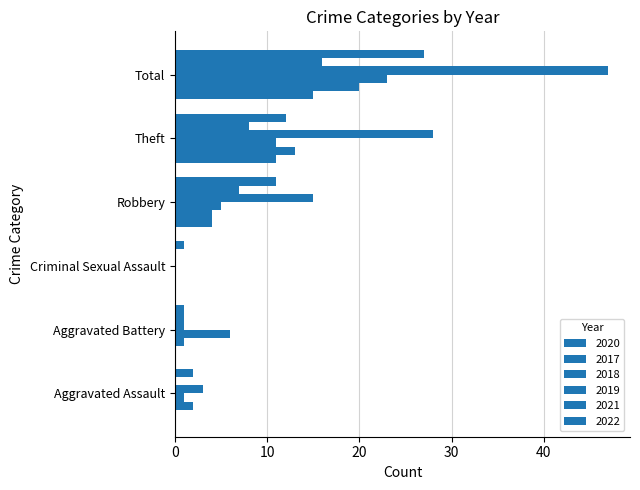

How many categories are shown in the chart?

6